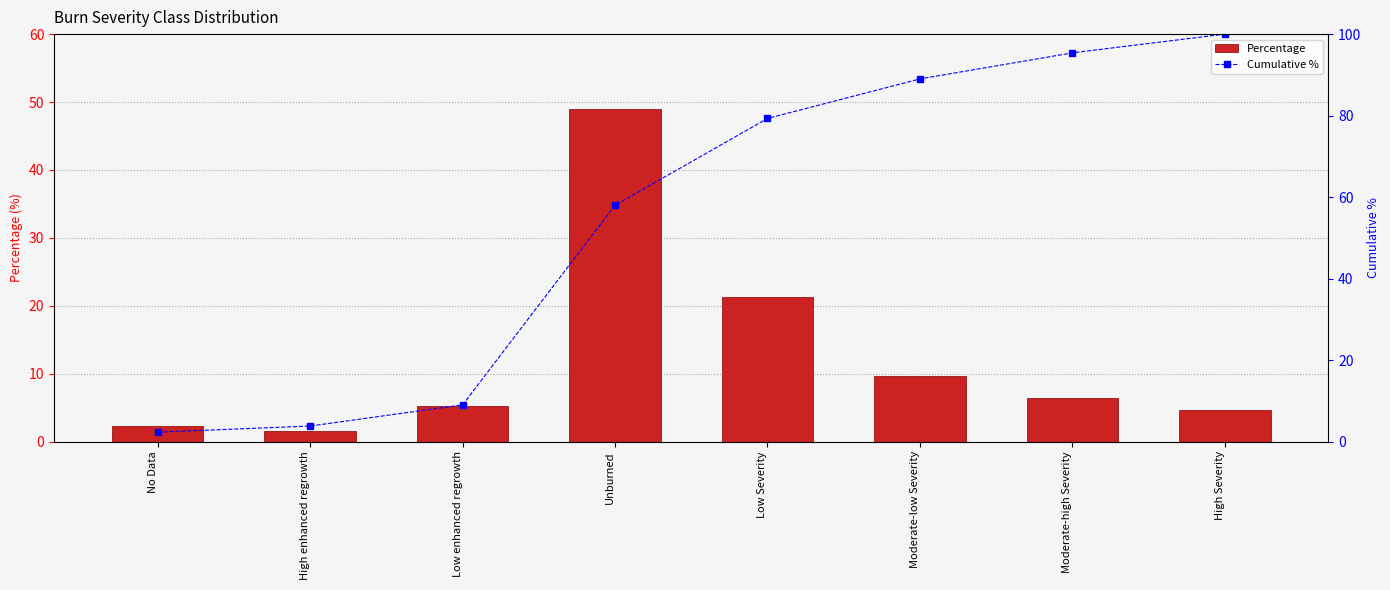

Between Moderate-low Severity and Low Severity, which is larger?

Low Severity